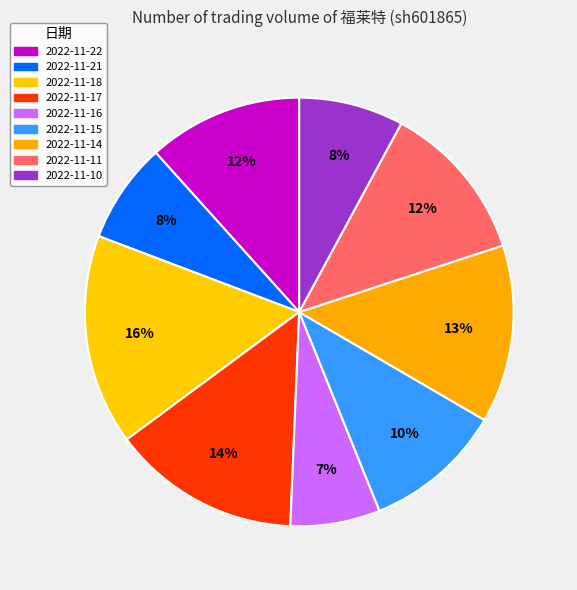

How many segments does this pie chart have?

9